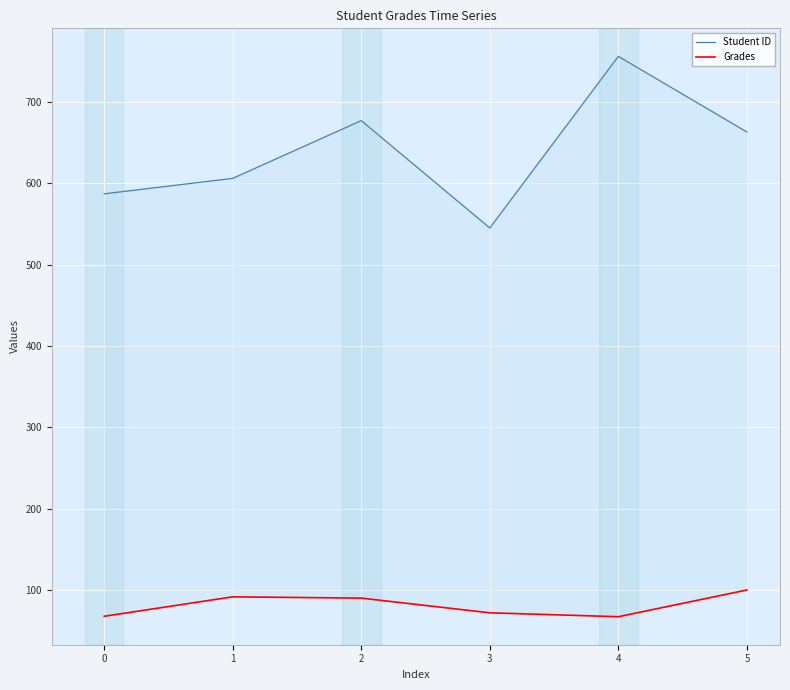

What is the lowest value of the Student ID series?

545.0